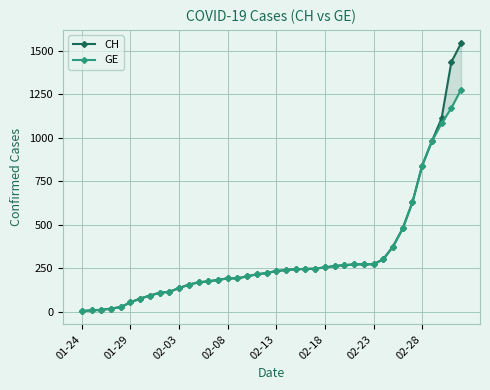

At which label does CH reach its minimum?

01-24